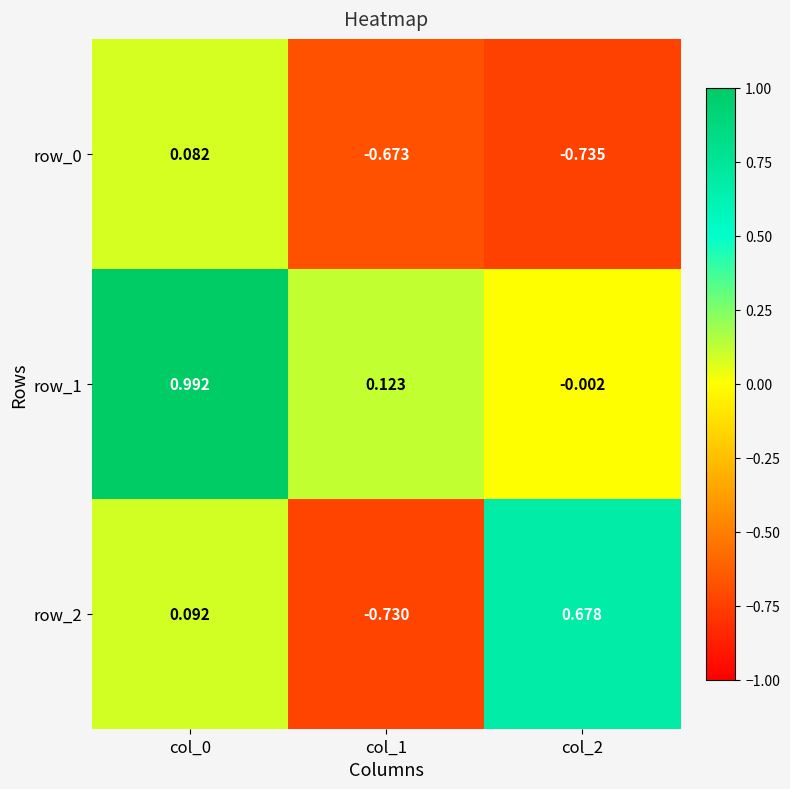

What is the maximum value shown in the chart?

1.0